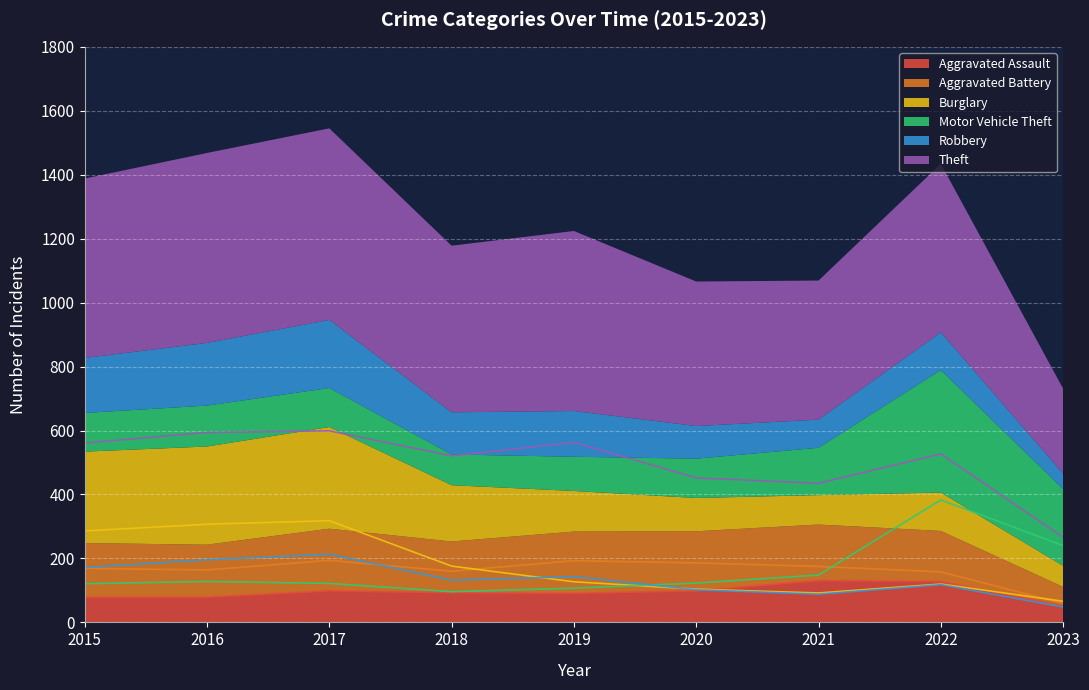

Reading left to right, transcribe all the data shown in this chart.

Aggravated Assault: 2015=79	2016=79	2017=99	2018=93	2019=91	2020=99	2021=131	2022=128	2023=52
Aggravated Battery: 2015=169	2016=164	2017=194	2018=160	2019=193	2020=186	2021=175	2022=158	2023=59
Burglary: 2015=286	2016=307	2017=318	2018=176	2019=127	2020=104	2021=92	2022=120	2023=66
Motor Vehicle Theft: 2015=121	2016=128	2017=122	2018=96	2019=107	2020=123	2021=148	2022=383	2023=240
Robbery: 2015=172	2016=196	2017=213	2018=132	2019=143	2020=102	2021=88	2022=118	2023=48
Theft: 2015=561	2016=594	2017=599	2018=521	2019=563	2020=452	2021=435	2022=527	2023=266